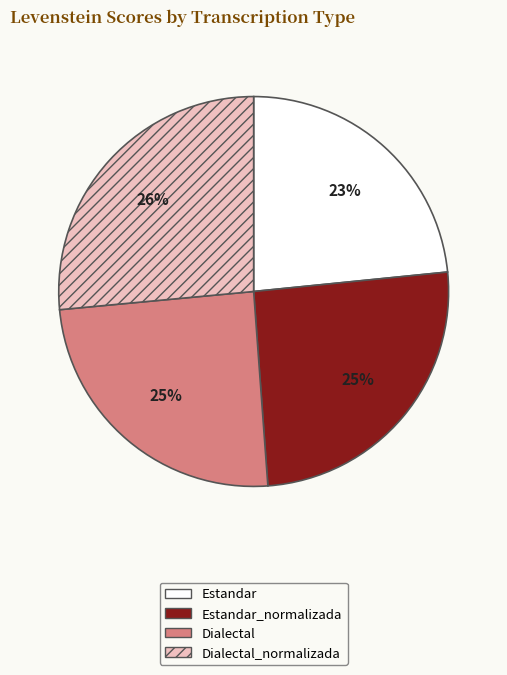

To the nearest percent, what is the difference between the largest and smallest slice percentages?

3%